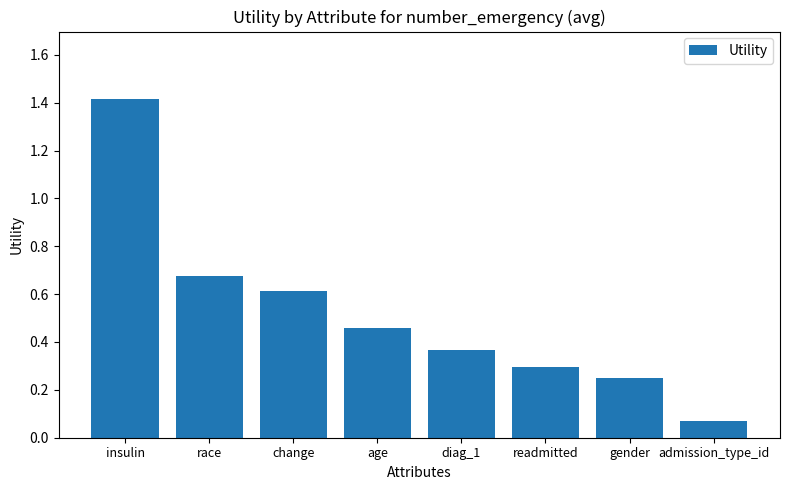

Between readmitted and diag_1, which is larger?

diag_1